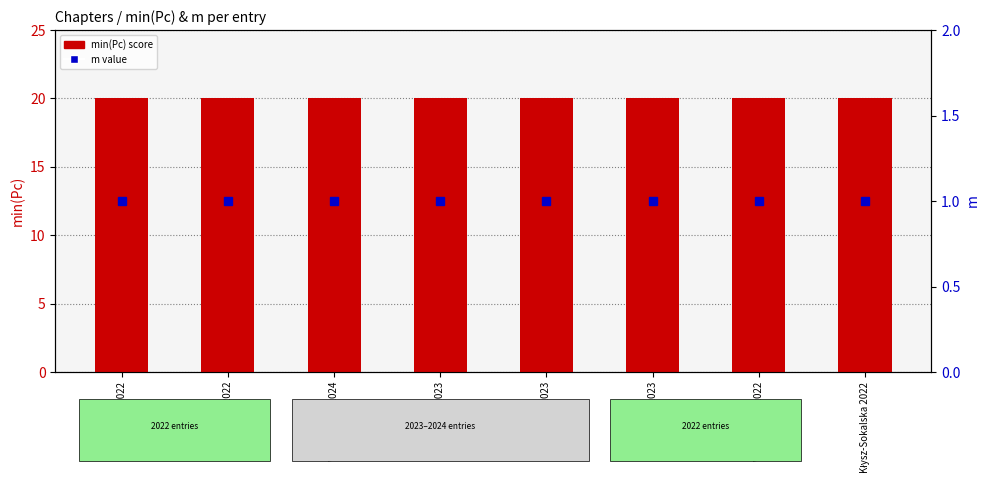

What is the total value across all series at Damian 2023?

21